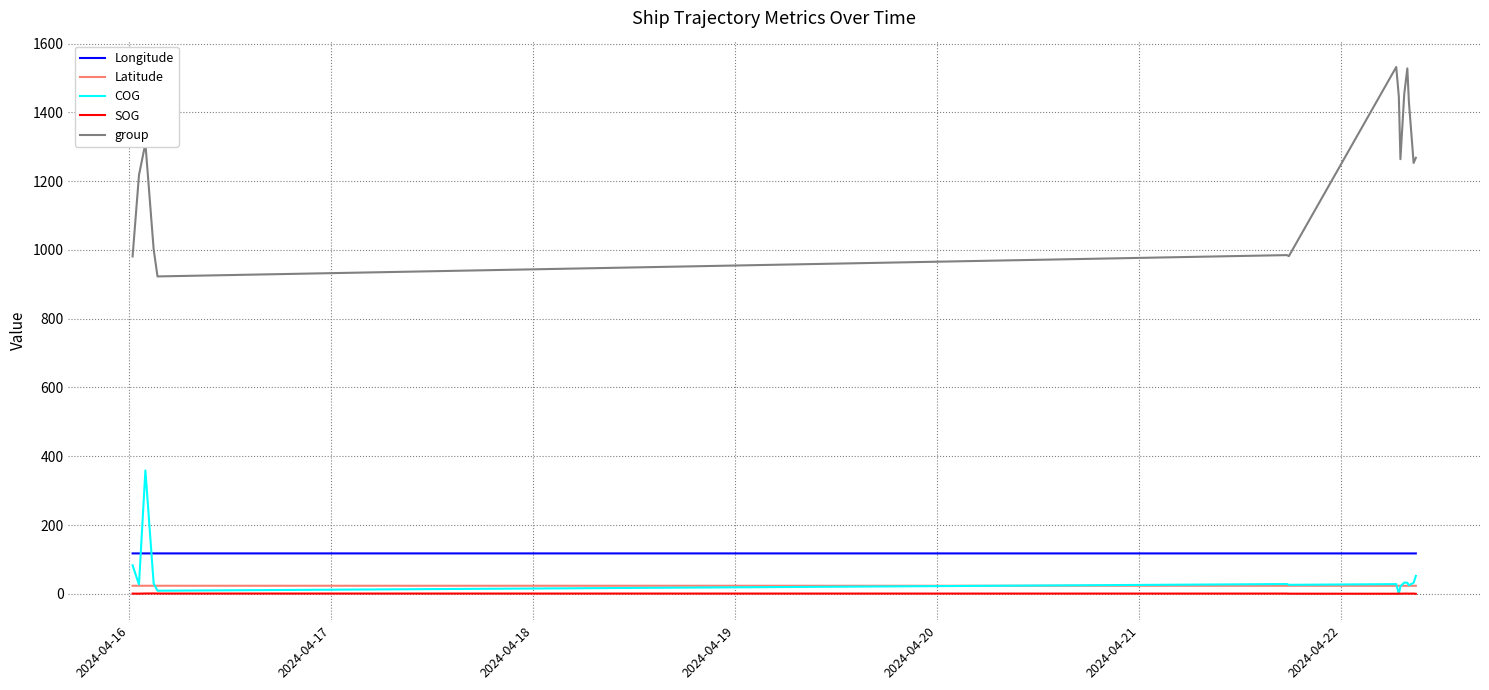

Which series has the largest range (max minus min)?

group